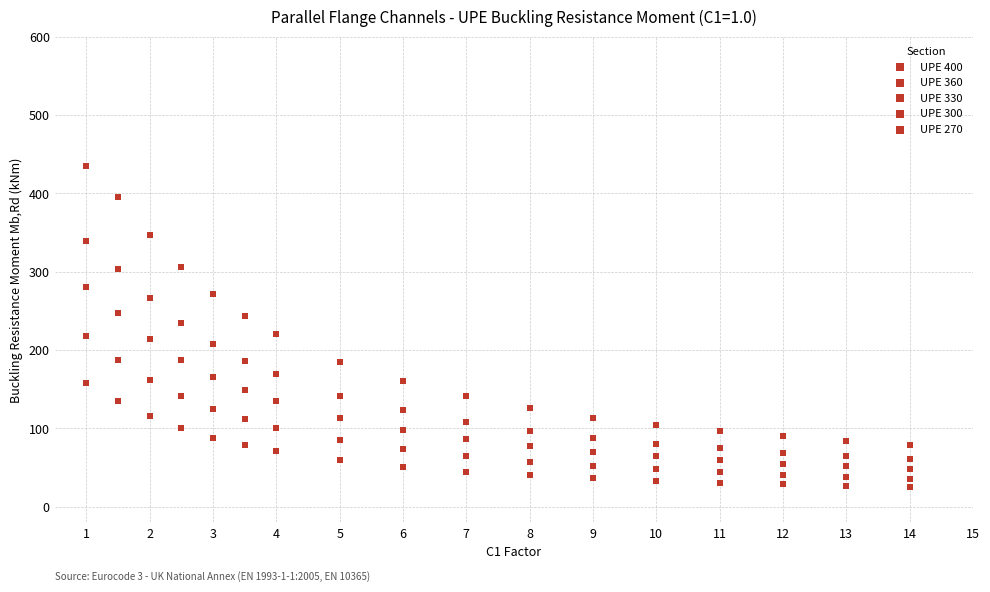

Count the number of points in this scatter plot.

85